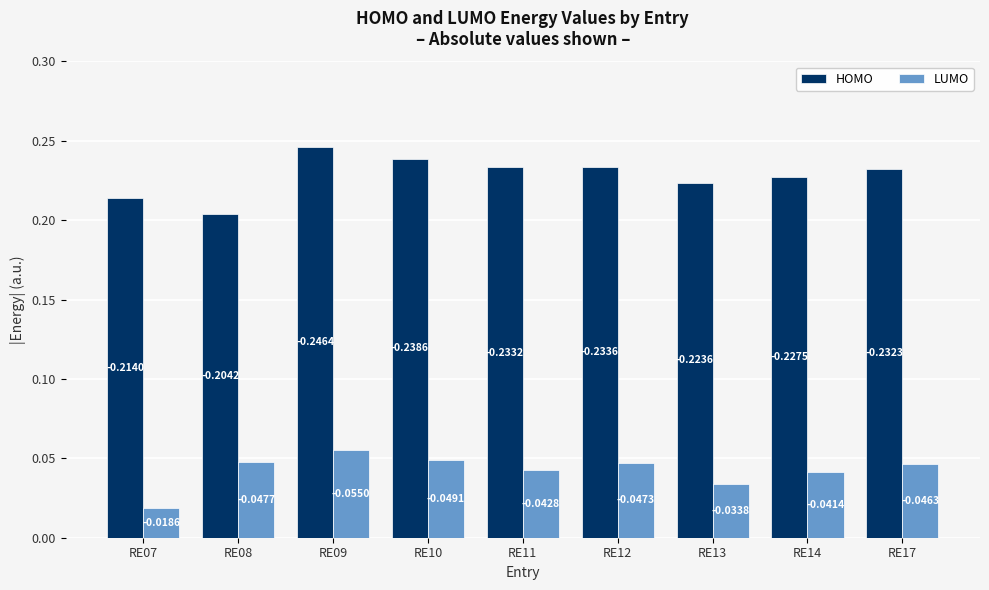

List the series in order of their overall mean, highest first.

HOMO, LUMO